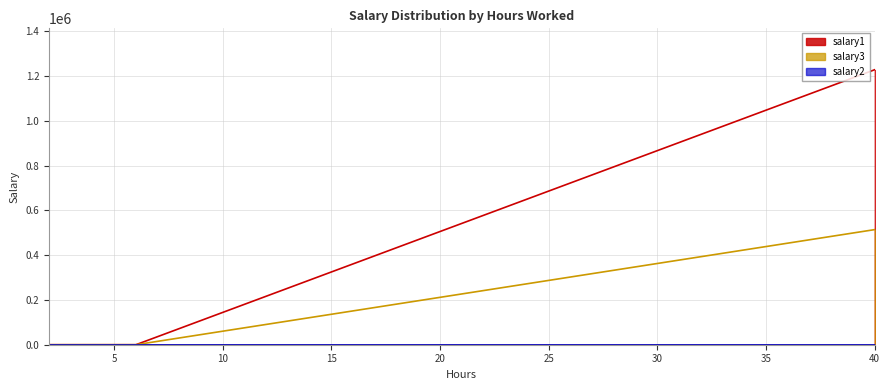

True or false: salary3 and salary1 intersect in this chart.

False